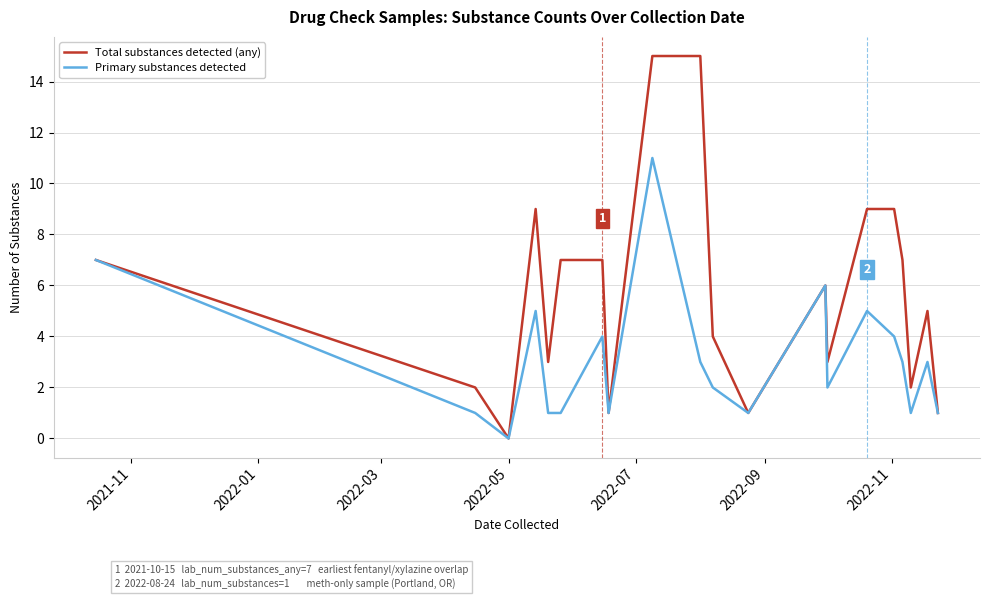

Which series has the largest range (max minus min)?

Total substances detected (any)